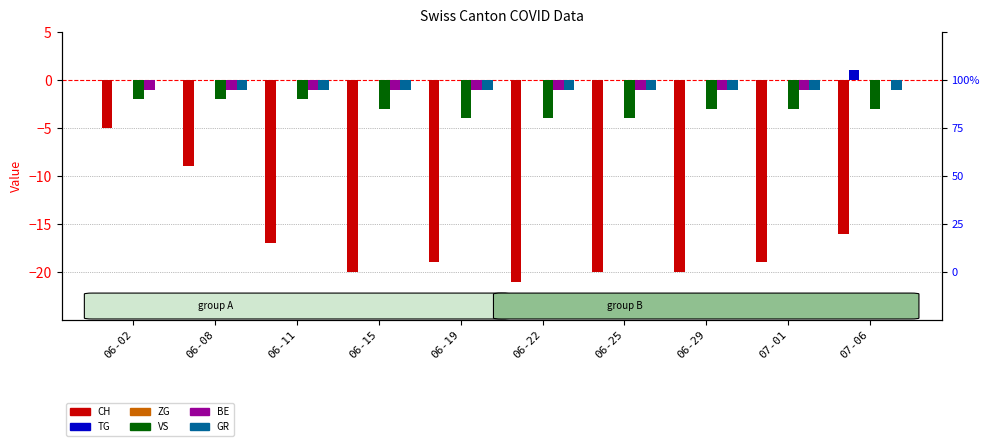

What is the label of the 10th bar from the right?

06-02